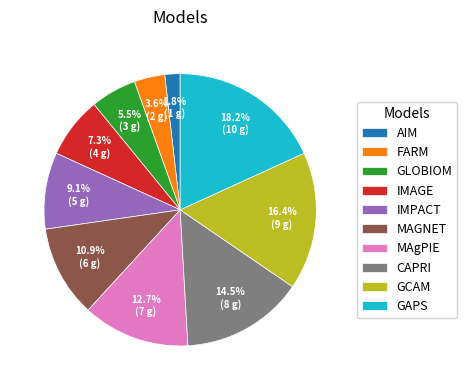

Does GLOBIOM represent more than half of the total?

No